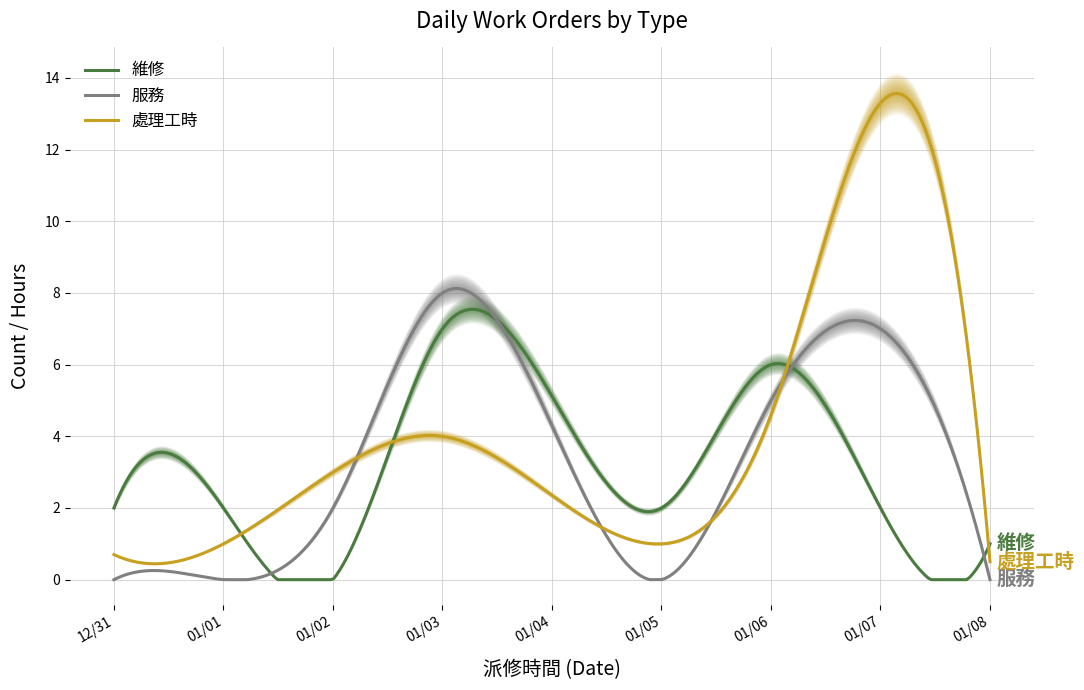

What is the difference between the second highest and second lowest values in the 服務 series?

8.1